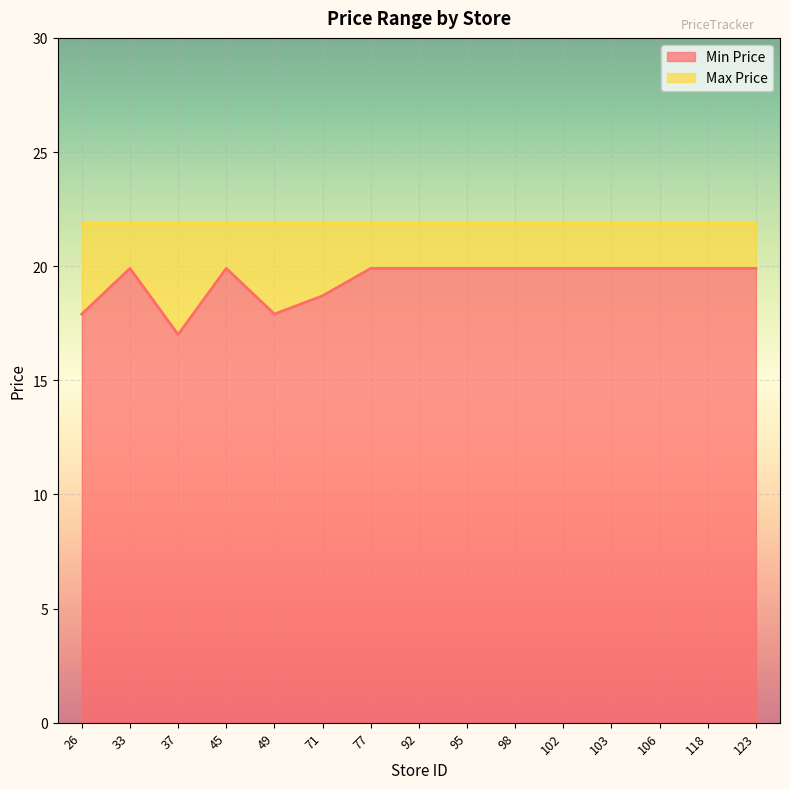

What is the maximum value shown in the chart?

19.9